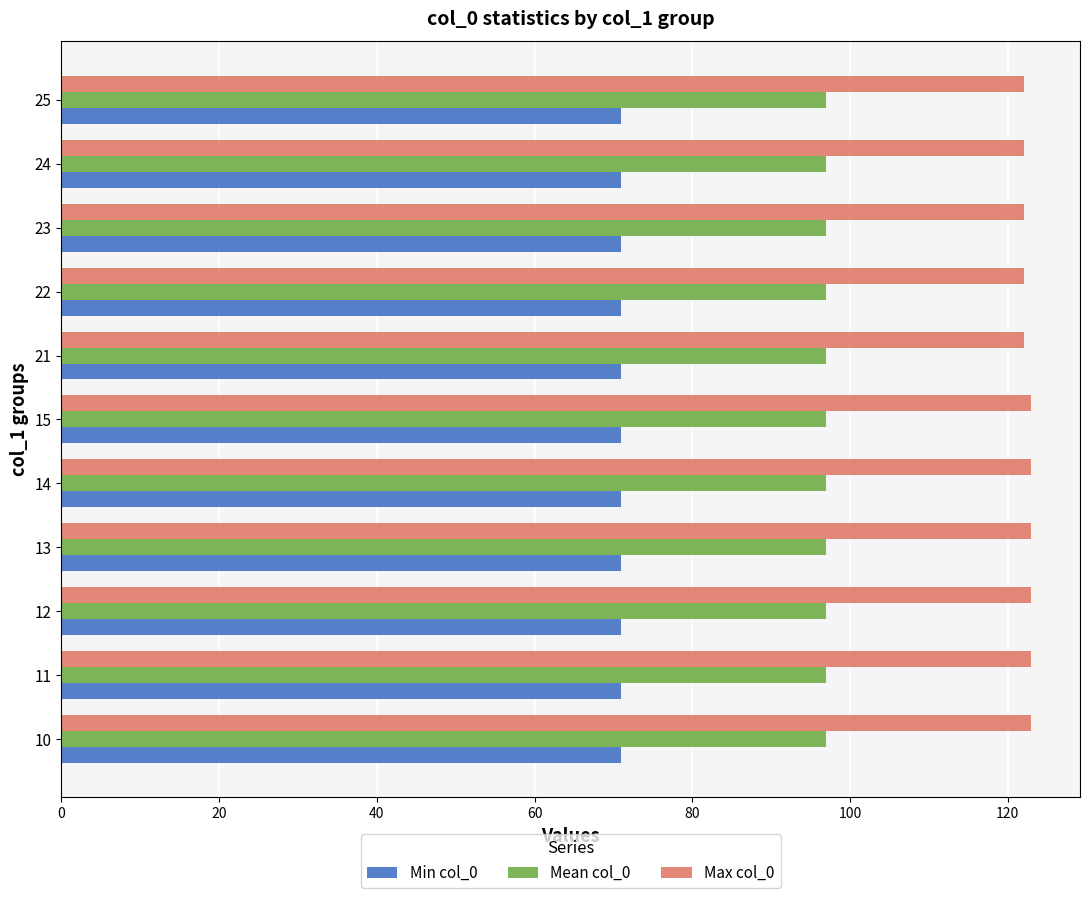

What is the maximum value for Min col_0?

71